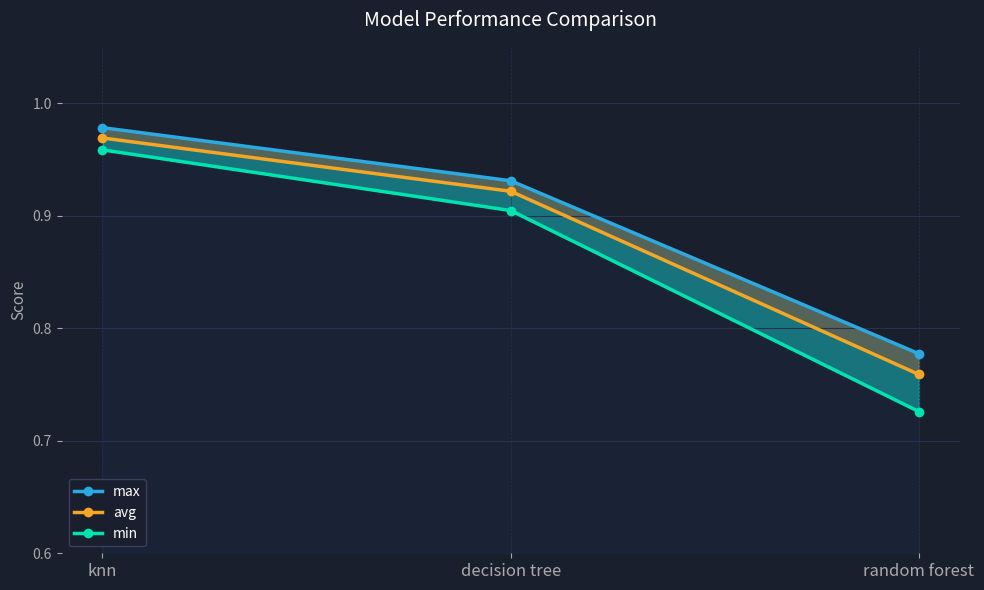

Which series has the largest total across all categories?

max